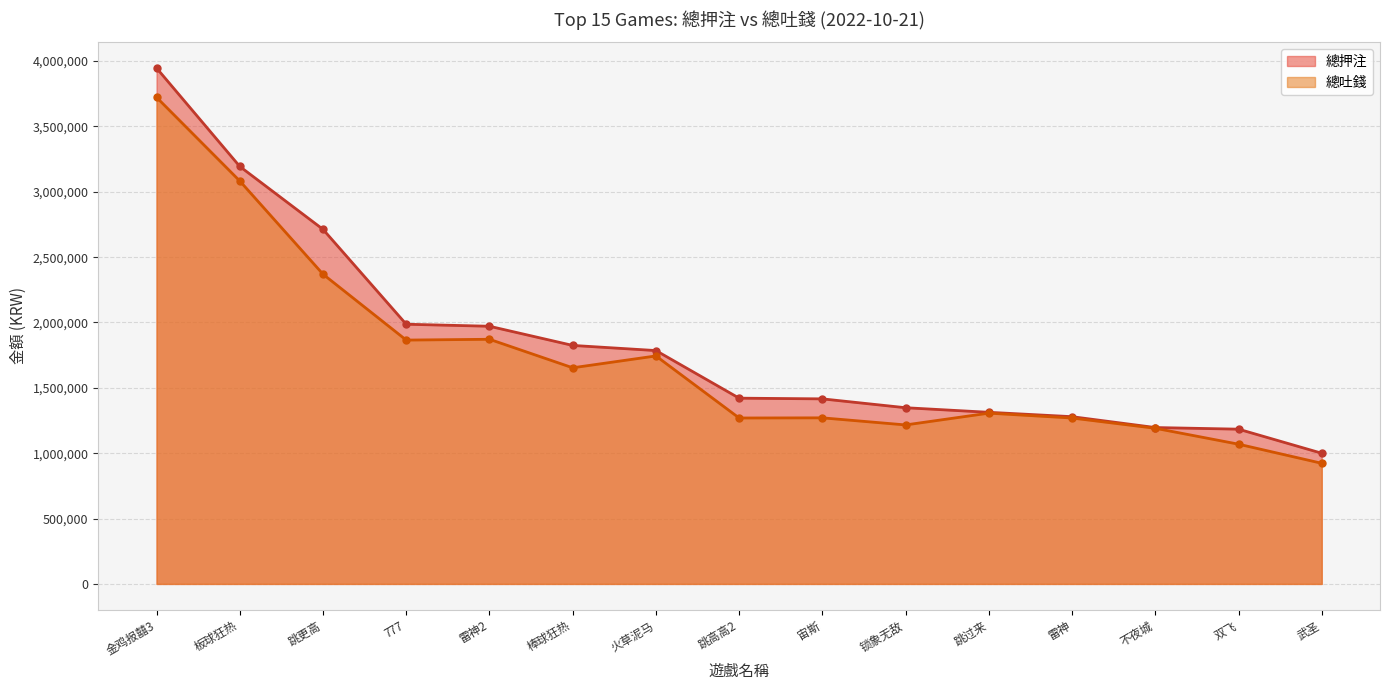

What is the difference between the highest and lowest values at 跳高高2?

151759.9